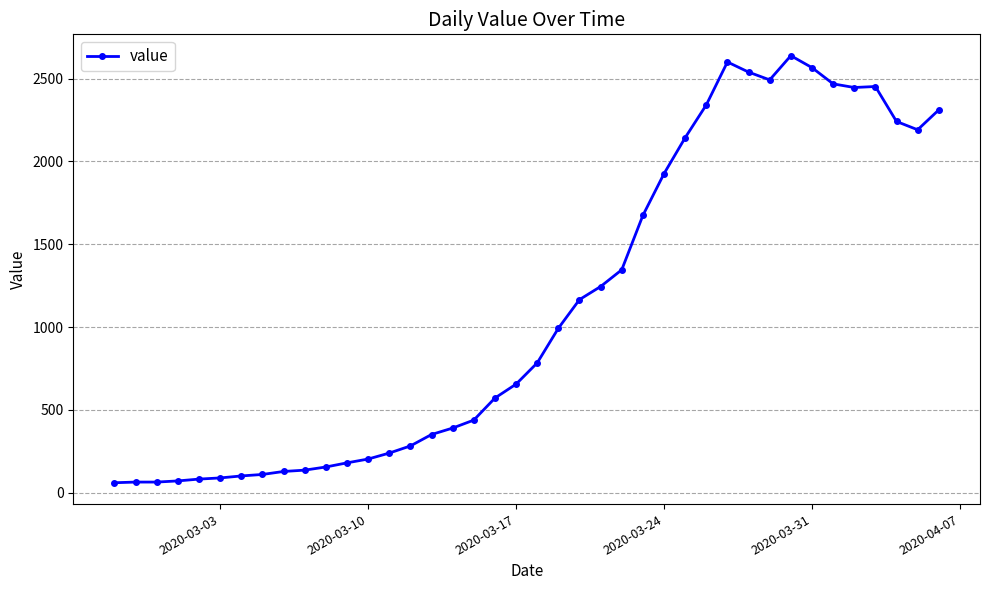

How many lines are shown in the chart?

1